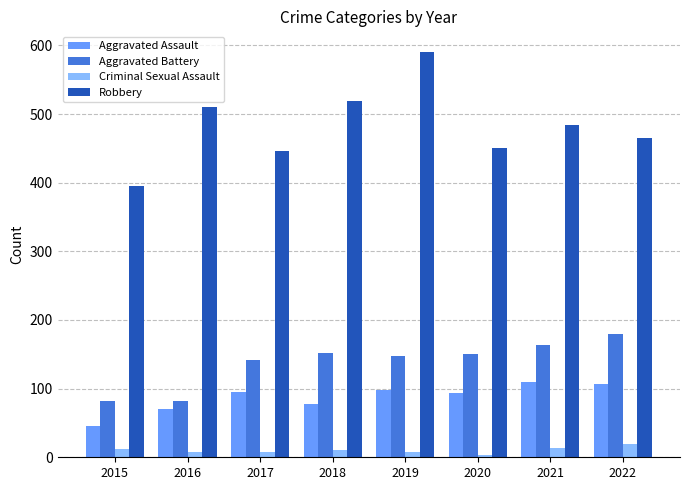

Which series has the widest spread of values?

Robbery